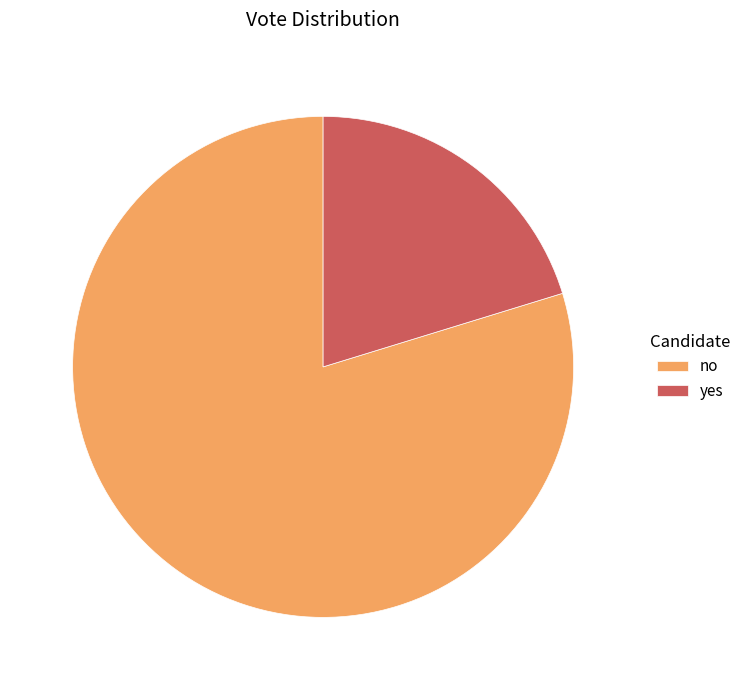

Between no and yes, which is larger?

no